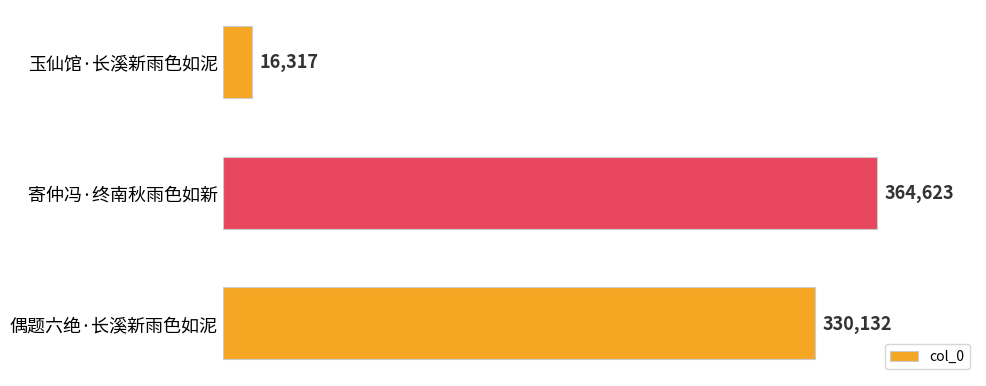

The chart shows a value of 364623 at 寄仲冯·终南秋雨色如新. True or false?

True